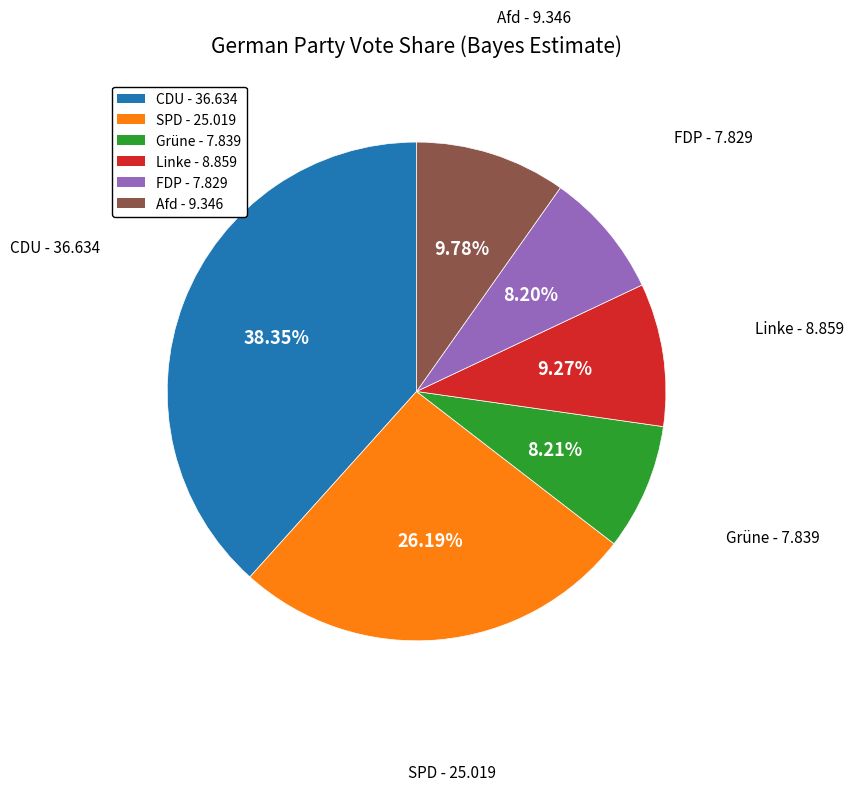

To the nearest percent, what is the average slice percentage?

17%